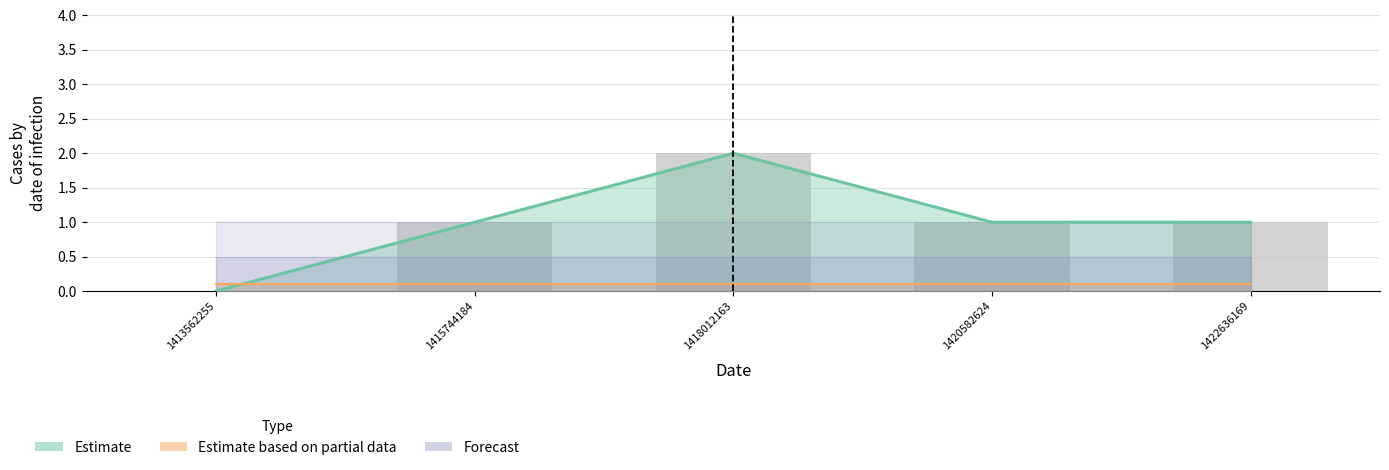

Rank the categories by value from highest to lowest.

1418012163, 1415744184, 1420582624, 1422636169, 1413562255